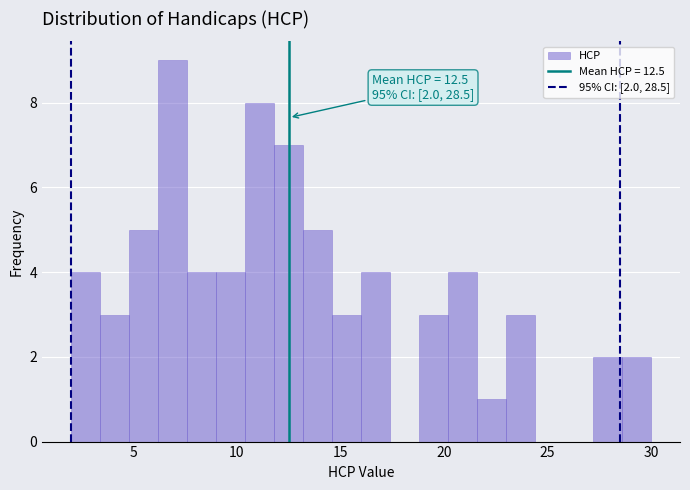

Around what value on the x-axis is the tallest bar? Give the approximate position of its centre, as read against the axis.

7.0